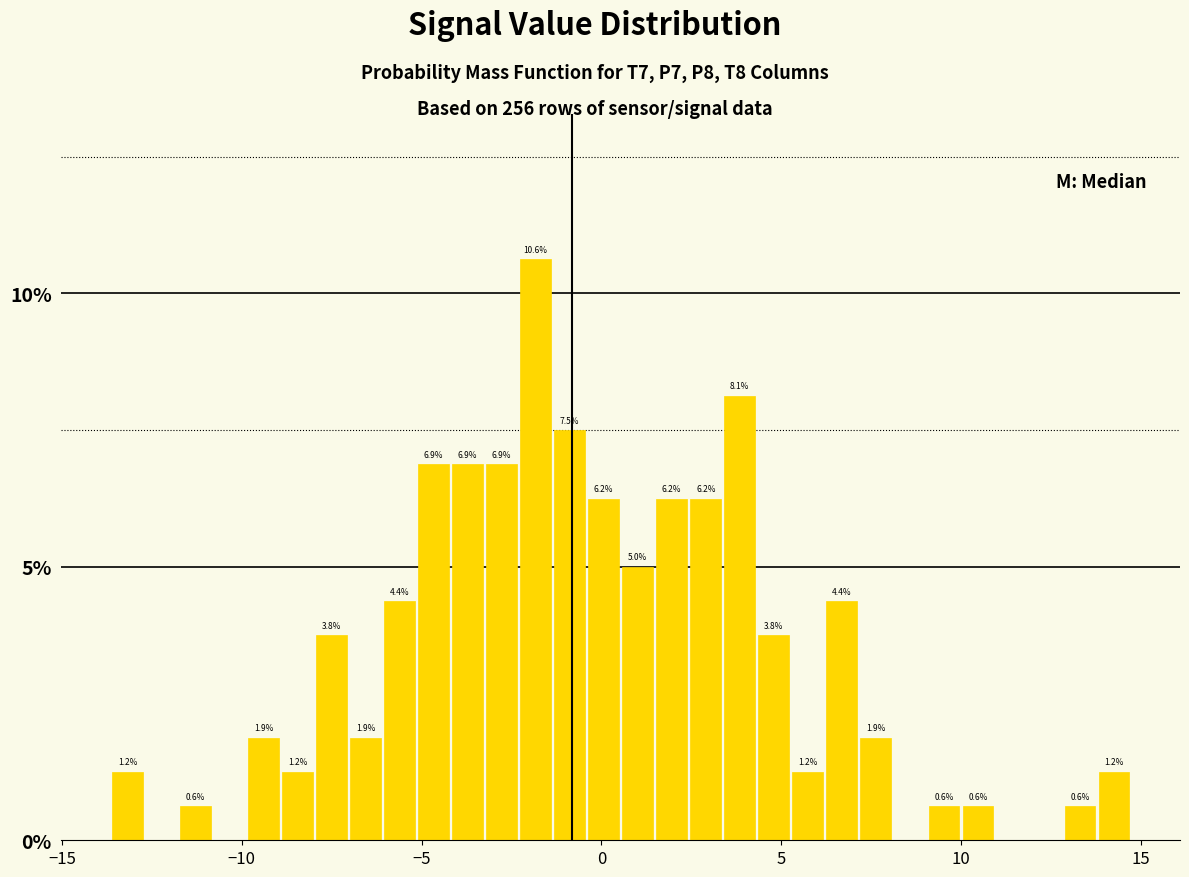

Around what value on the x-axis is the tallest bar? Give the approximate position of its centre, as read against the axis.

-2.0